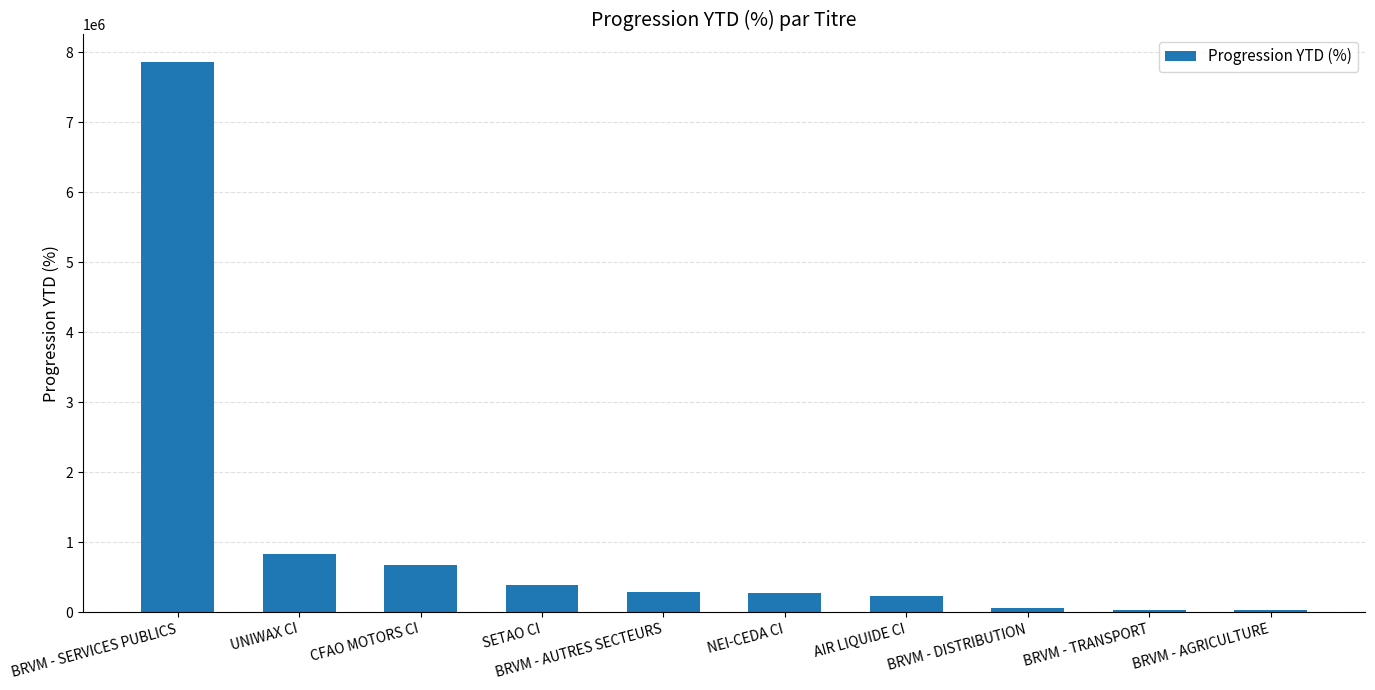

What is the difference between the values at SETAO CI and BRVM - AGRICULTURE?

349723.4